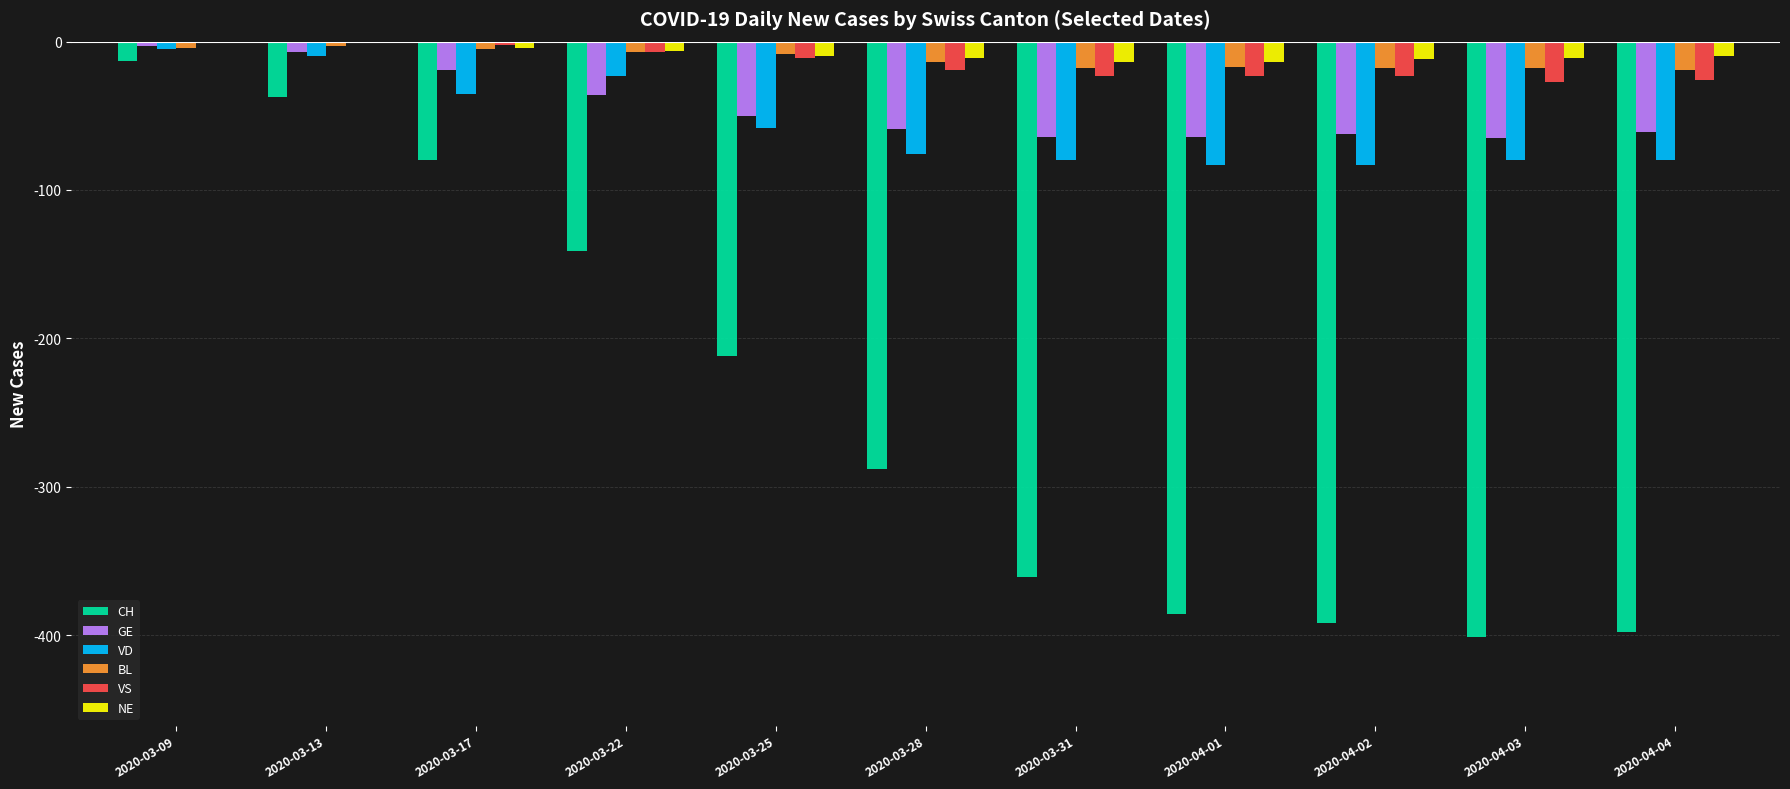

What is the sum of all NE values?

-93